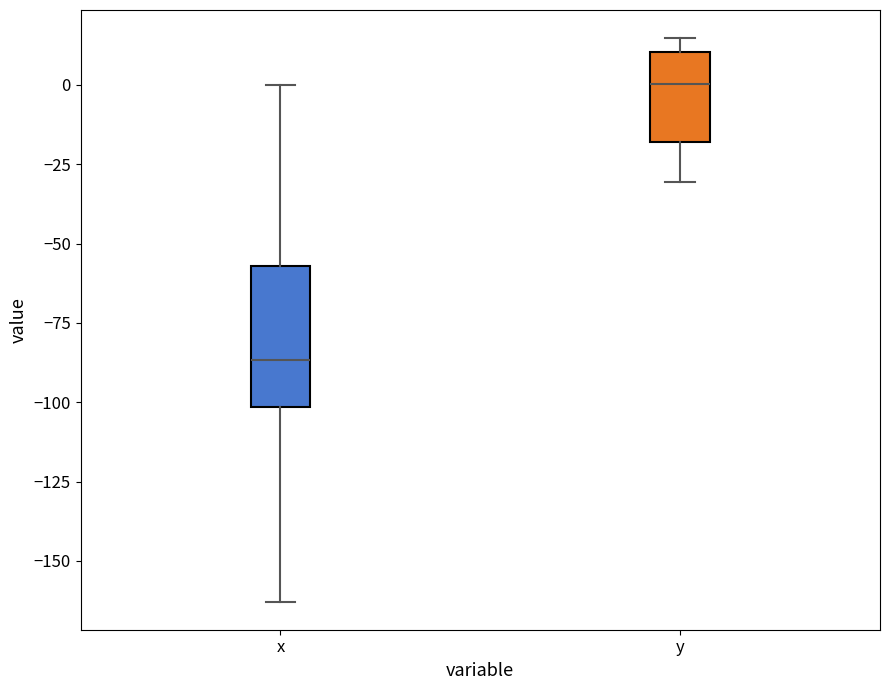

Where does the upper whisker of the box for x end on the y-axis? The values are not printed on the chart, so give them approximately, as read against the axis.

0